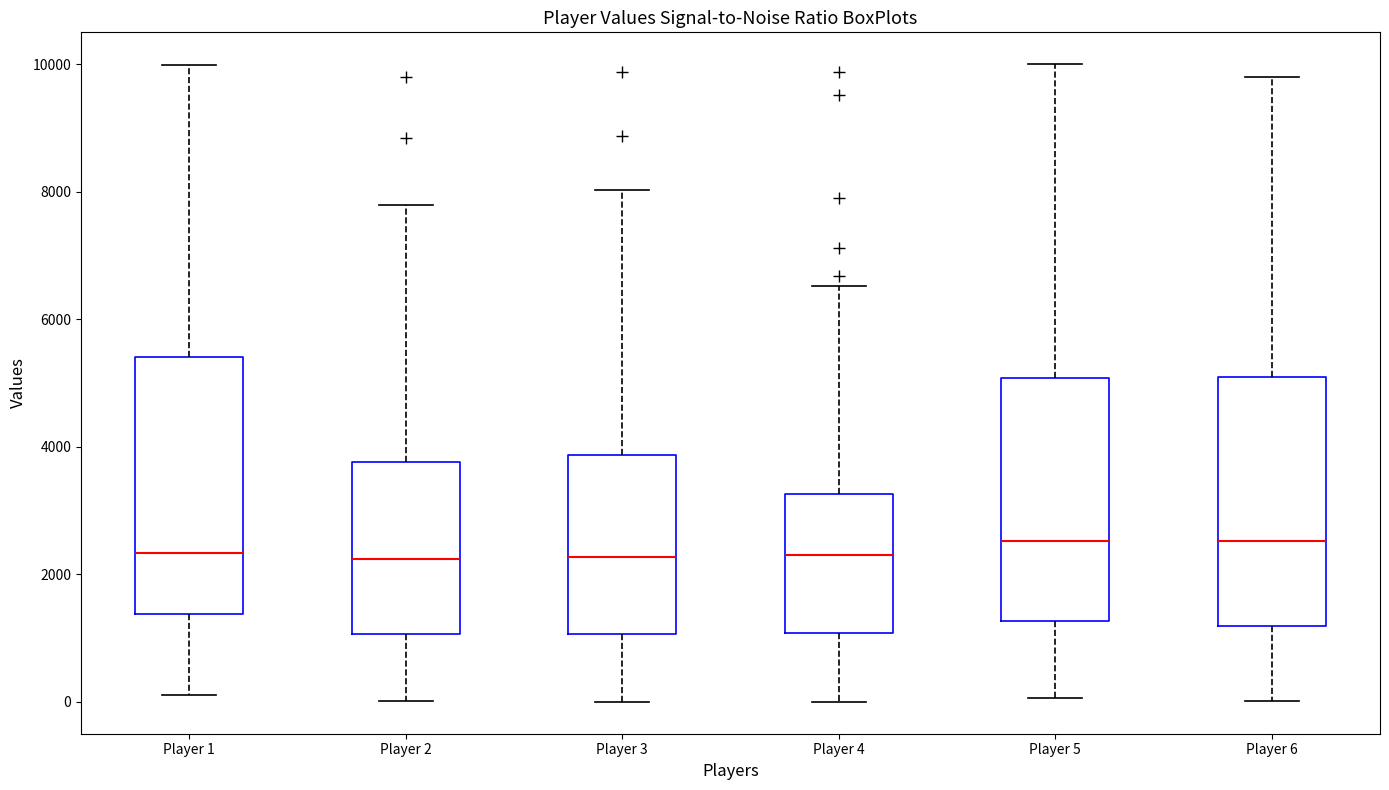

Reading left to right, read every box against the y-axis: the position of its median line, the range the box covers, and the ends of its whiskers. The values are not printed on the chart, so give them approximately, as read against the axis.

Player 1: median 2400, box 1400 to 5400, whiskers 200 to 10000
Player 2: median 2200, box 1000 to 3800, whiskers 0 to 7800
Player 3: median 2200, box 1000 to 3800, whiskers 0 to 8000
Player 4: median 2400, box 1000 to 3200, whiskers 0 to 6600
Player 5: median 2600, box 1200 to 5000, whiskers 0 to 10000
Player 6: median 2600, box 1200 to 5000, whiskers 0 to 9800